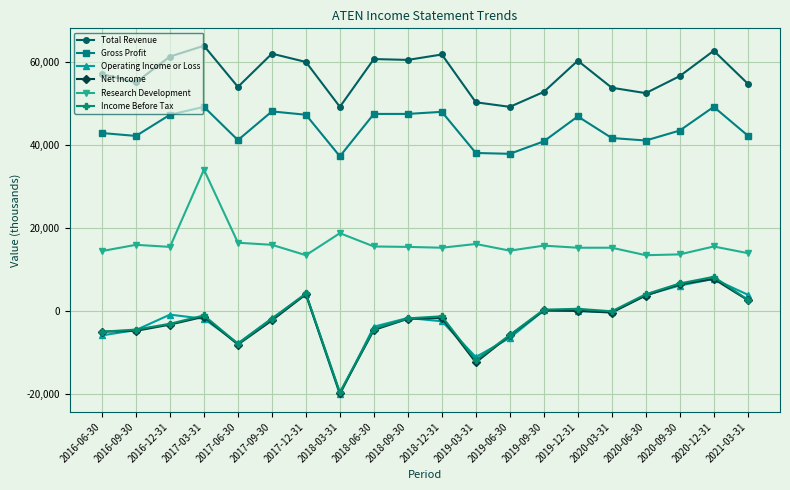

What is the sum of the Income Before Tax values at 2019-03-31 and 2017-09-30?

-13600